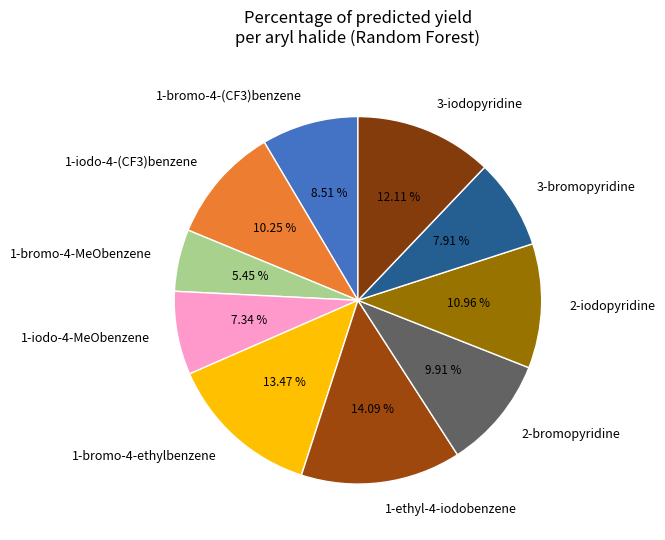

Does 2-iodopyridine represent more than half of the total?

No